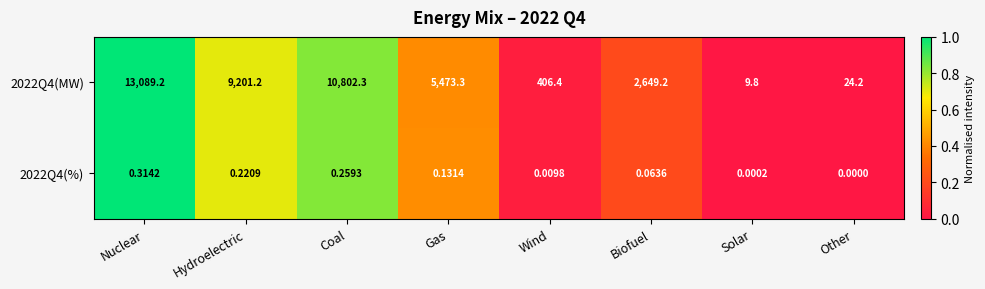

At how many categories does at least one series exceed 0?

8